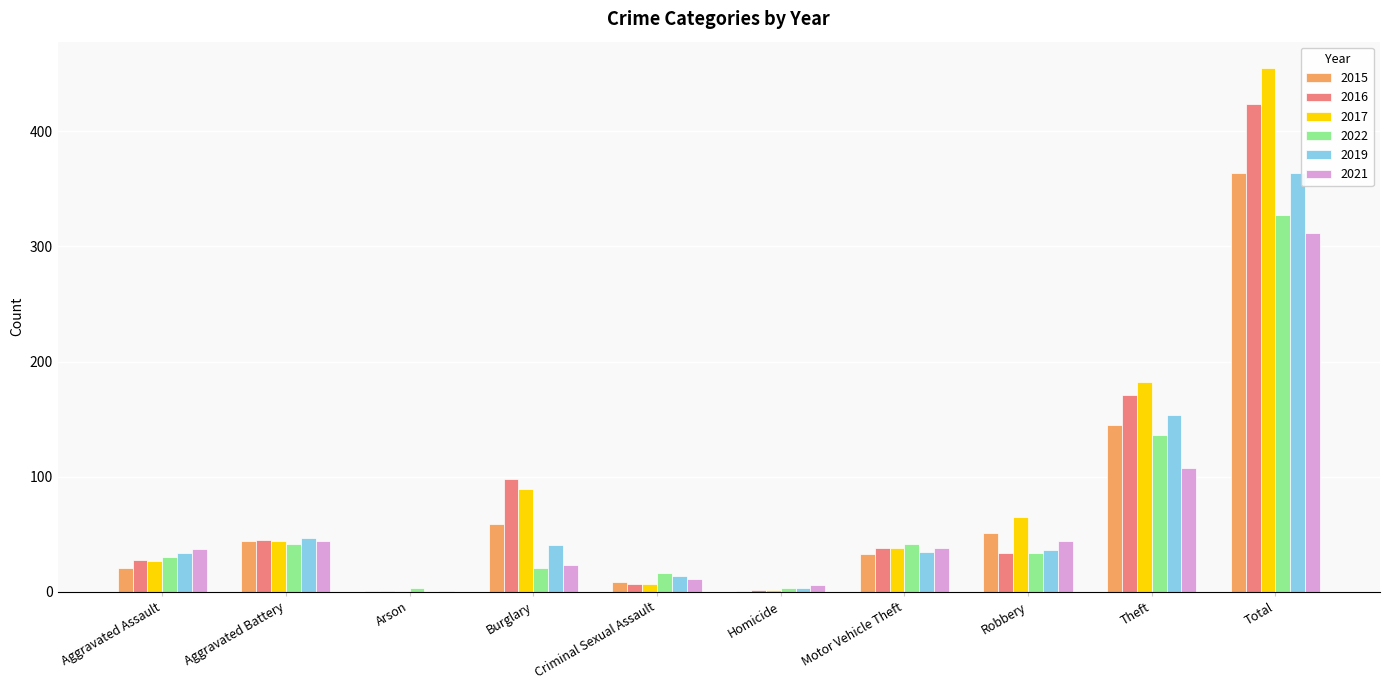

What is the spread (max minus min) of values at Motor Vehicle Theft?

9